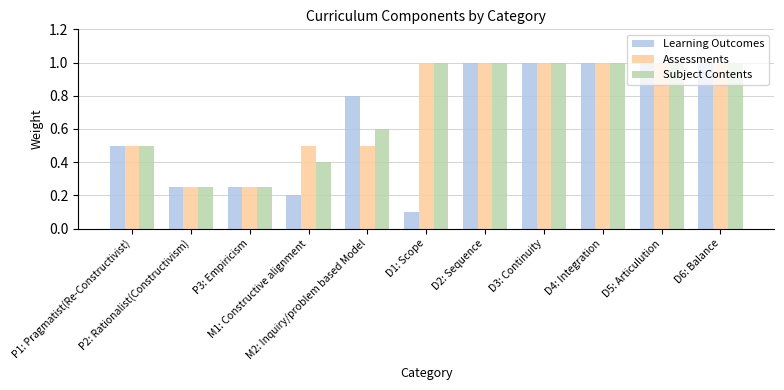

What is the maximum value for Assessments?

1.0